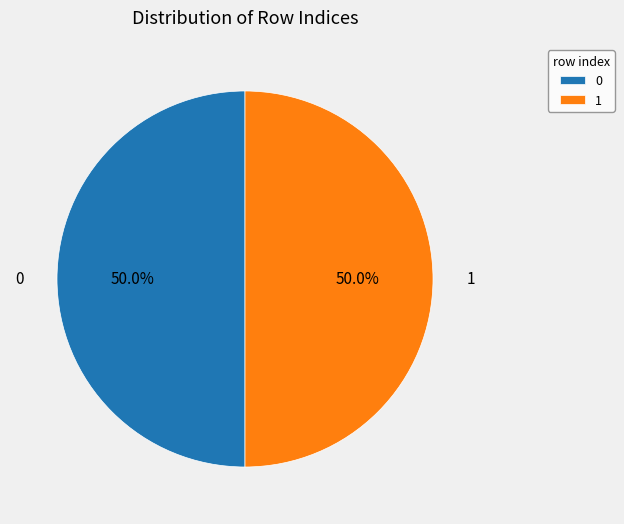

Is the sum of 0 and 1 greater than half?

Yes